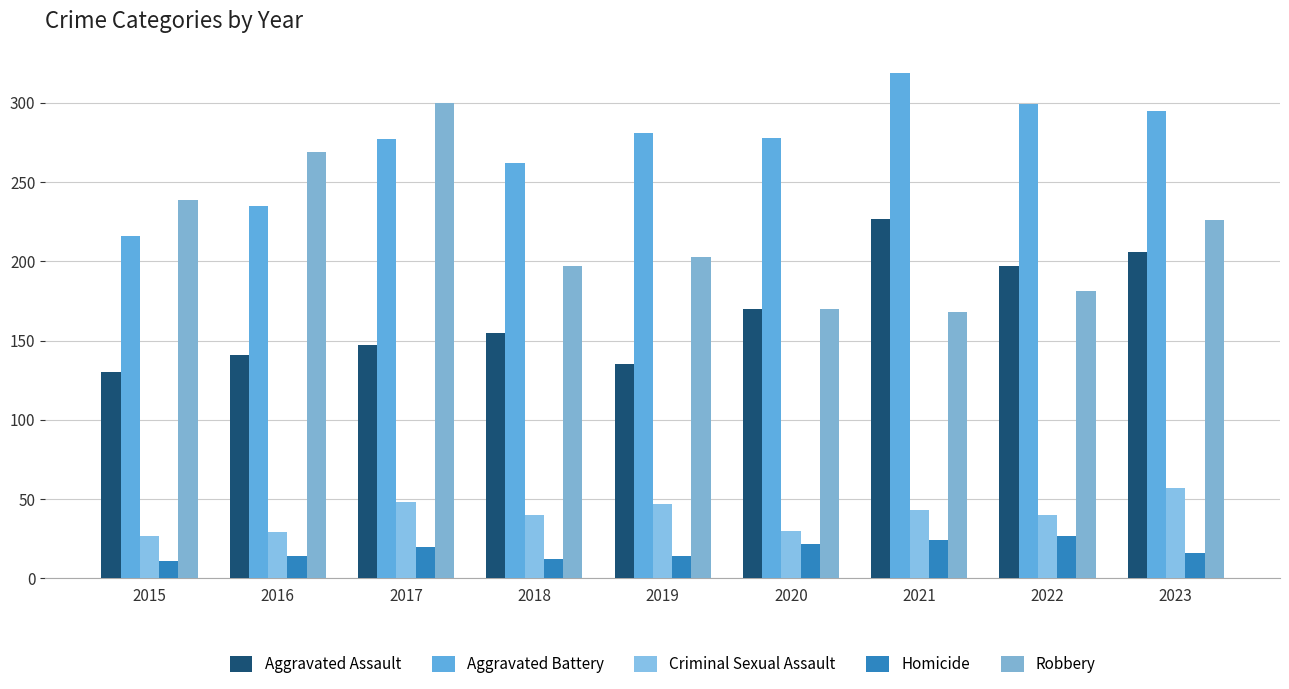

Which label corresponds to the smallest value in the chart?

2015